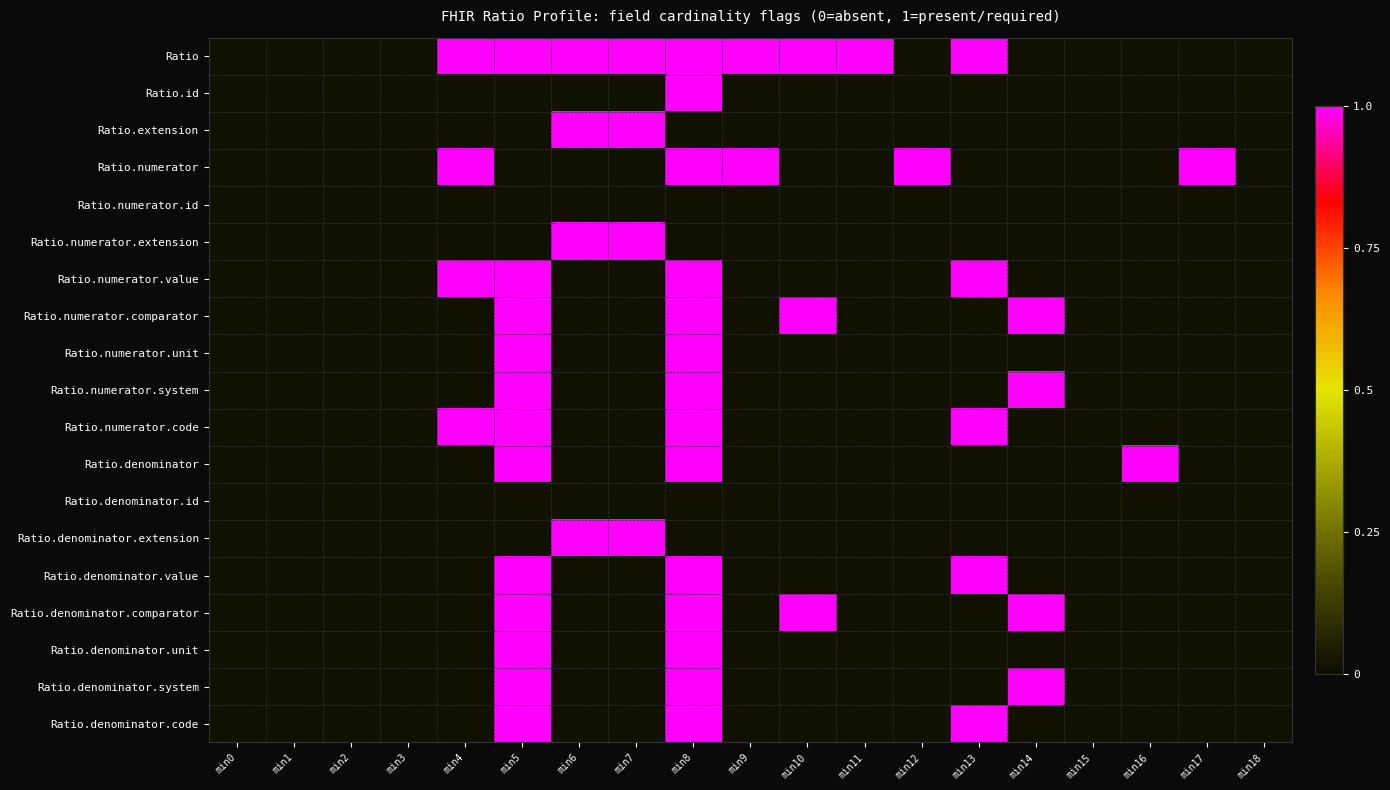

Reading right to left, extract all data points from this chart.

Ratio: min18=0	min17=0	min16=0	min15=0	min14=0	min13=1	min12=0	min11=1	min10=1	min9=1	min8=1	min7=1	min6=1	min5=1	min4=1	min3=0	min2=0	min1=0	min0=0
Ratio.id: min18=0	min17=0	min16=0	min15=0	min14=0	min13=0	min12=0	min11=0	min10=0	min9=0	min8=1	min7=0	min6=0	min5=0	min4=0	min3=0	min2=0	min1=0	min0=0
Ratio.extension: min18=0	min17=0	min16=0	min15=0	min14=0	min13=0	min12=0	min11=0	min10=0	min9=0	min8=0	min7=1	min6=1	min5=0	min4=0	min3=0	min2=0	min1=0	min0=0
Ratio.numerator: min18=0	min17=1	min16=0	min15=0	min14=0	min13=0	min12=1	min11=0	min10=0	min9=1	min8=1	min7=0	min6=0	min5=0	min4=1	min3=0	min2=0	min1=0	min0=0
Ratio.numerator.id: min18=0	min17=0	min16=0	min15=0	min14=0	min13=0	min12=0	min11=0	min10=0	min9=0	min8=0	min7=0	min6=0	min5=0	min4=0	min3=0	min2=0	min1=0	min0=0
Ratio.numerator.extension: min18=0	min17=0	min16=0	min15=0	min14=0	min13=0	min12=0	min11=0	min10=0	min9=0	min8=0	min7=1	min6=1	min5=0	min4=0	min3=0	min2=0	min1=0	min0=0
Ratio.numerator.value: min18=0	min17=0	min16=0	min15=0	min14=0	min13=1	min12=0	min11=0	min10=0	min9=0	min8=1	min7=0	min6=0	min5=1	min4=1	min3=0	min2=0	min1=0	min0=0
Ratio.numerator.comparator: min18=0	min17=0	min16=0	min15=0	min14=1	min13=0	min12=0	min11=0	min10=1	min9=0	min8=1	min7=0	min6=0	min5=1	min4=0	min3=0	min2=0	min1=0	min0=0
Ratio.numerator.unit: min18=0	min17=0	min16=0	min15=0	min14=0	min13=0	min12=0	min11=0	min10=0	min9=0	min8=1	min7=0	min6=0	min5=1	min4=0	min3=0	min2=0	min1=0	min0=0
Ratio.numerator.system: min18=0	min17=0	min16=0	min15=0	min14=1	min13=0	min12=0	min11=0	min10=0	min9=0	min8=1	min7=0	min6=0	min5=1	min4=0	min3=0	min2=0	min1=0	min0=0
Ratio.numerator.code: min18=0	min17=0	min16=0	min15=0	min14=0	min13=1	min12=0	min11=0	min10=0	min9=0	min8=1	min7=0	min6=0	min5=1	min4=1	min3=0	min2=0	min1=0	min0=0
Ratio.denominator: min18=0	min17=0	min16=1	min15=0	min14=0	min13=0	min12=0	min11=0	min10=0	min9=0	min8=1	min7=0	min6=0	min5=1	min4=0	min3=0	min2=0	min1=0	min0=0
Ratio.denominator.id: min18=0	min17=0	min16=0	min15=0	min14=0	min13=0	min12=0	min11=0	min10=0	min9=0	min8=0	min7=0	min6=0	min5=0	min4=0	min3=0	min2=0	min1=0	min0=0
Ratio.denominator.extension: min18=0	min17=0	min16=0	min15=0	min14=0	min13=0	min12=0	min11=0	min10=0	min9=0	min8=0	min7=1	min6=1	min5=0	min4=0	min3=0	min2=0	min1=0	min0=0
Ratio.denominator.value: min18=0	min17=0	min16=0	min15=0	min14=0	min13=1	min12=0	min11=0	min10=0	min9=0	min8=1	min7=0	min6=0	min5=1	min4=0	min3=0	min2=0	min1=0	min0=0
Ratio.denominator.comparator: min18=0	min17=0	min16=0	min15=0	min14=1	min13=0	min12=0	min11=0	min10=1	min9=0	min8=1	min7=0	min6=0	min5=1	min4=0	min3=0	min2=0	min1=0	min0=0
Ratio.denominator.unit: min18=0	min17=0	min16=0	min15=0	min14=0	min13=0	min12=0	min11=0	min10=0	min9=0	min8=1	min7=0	min6=0	min5=1	min4=0	min3=0	min2=0	min1=0	min0=0
Ratio.denominator.system: min18=0	min17=0	min16=0	min15=0	min14=1	min13=0	min12=0	min11=0	min10=0	min9=0	min8=1	min7=0	min6=0	min5=1	min4=0	min3=0	min2=0	min1=0	min0=0
Ratio.denominator.code: min18=0	min17=0	min16=0	min15=0	min14=0	min13=1	min12=0	min11=0	min10=0	min9=0	min8=1	min7=0	min6=0	min5=1	min4=0	min3=0	min2=0	min1=0	min0=0